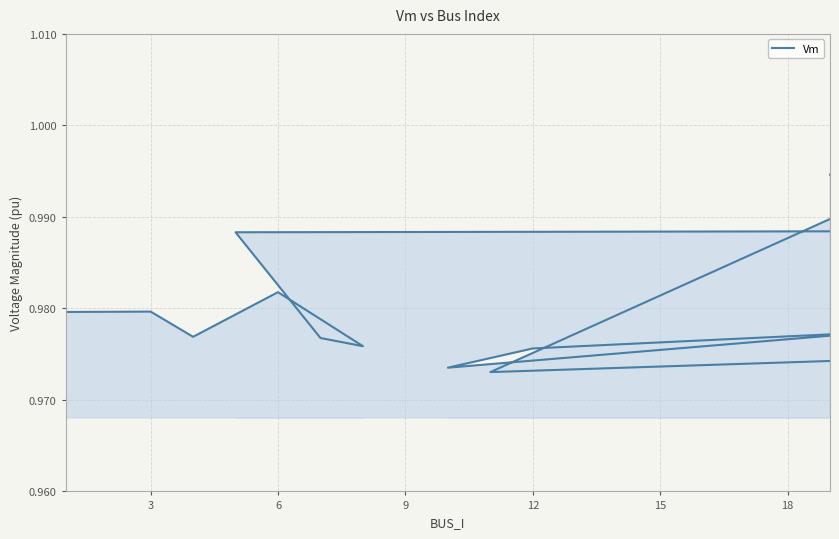

Does the chart have visible grid lines?

Yes